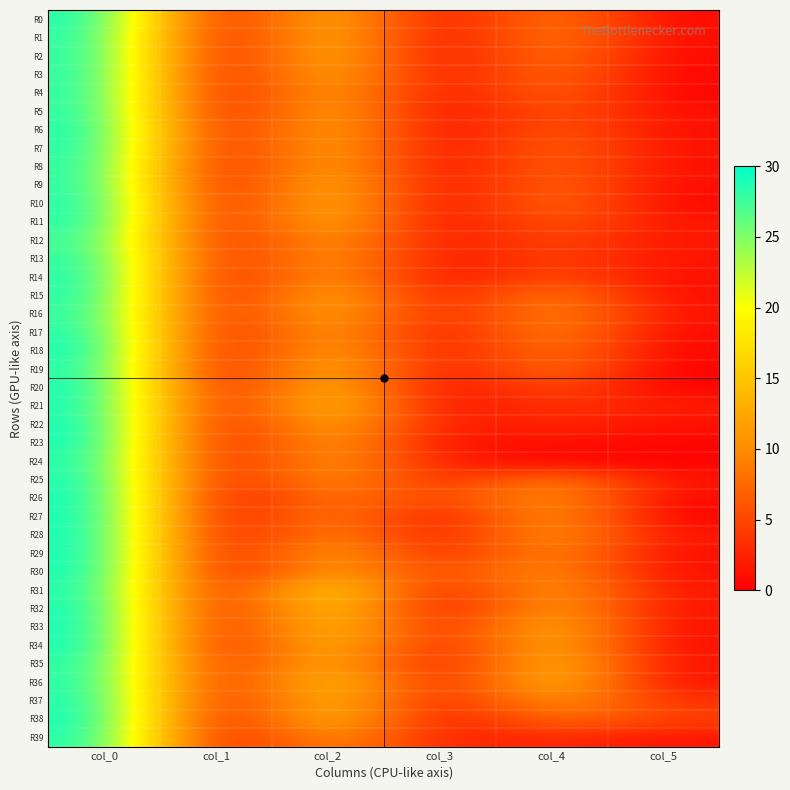

What is the difference between the highest and lowest values at col_1?

1.4